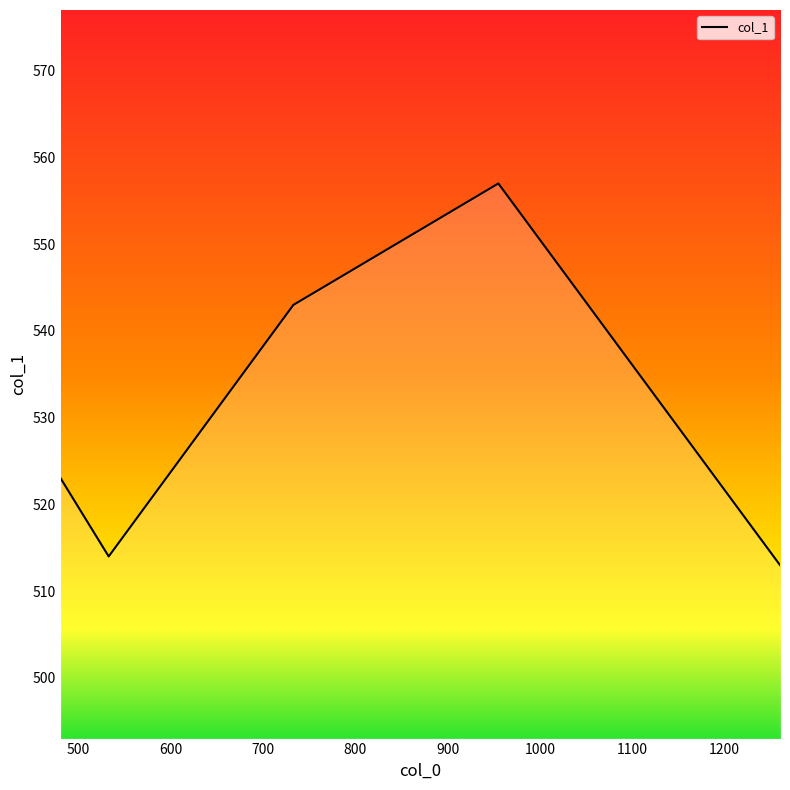

True or false: there are more than 0 points higher than both neighbors.

True